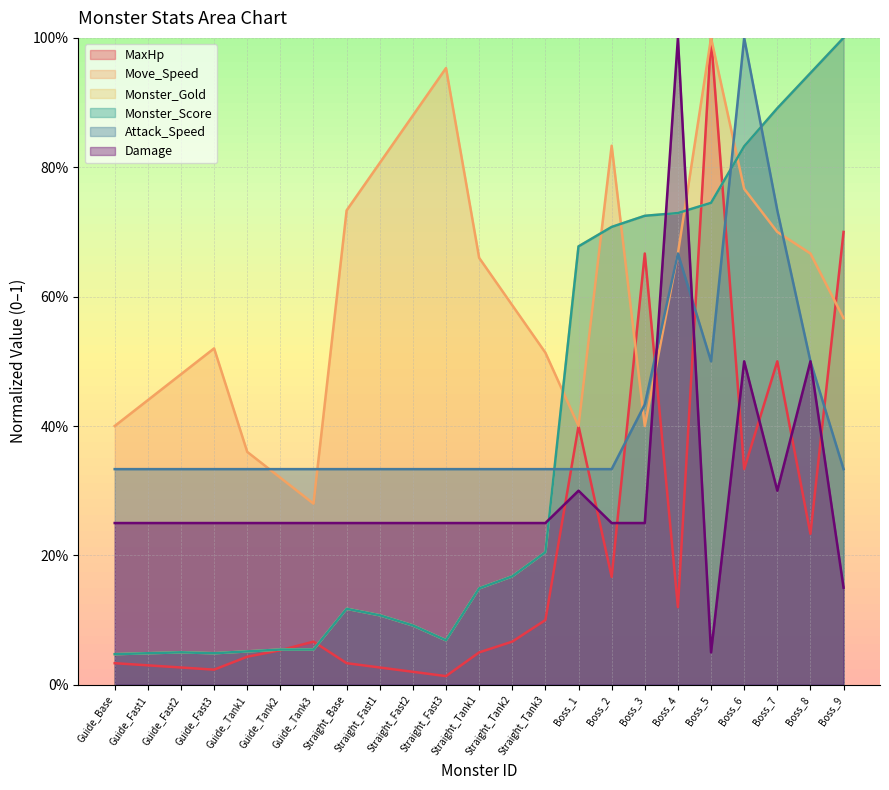

The value of Monster_Gold at Boss_1 is 0.7. True or false?

True